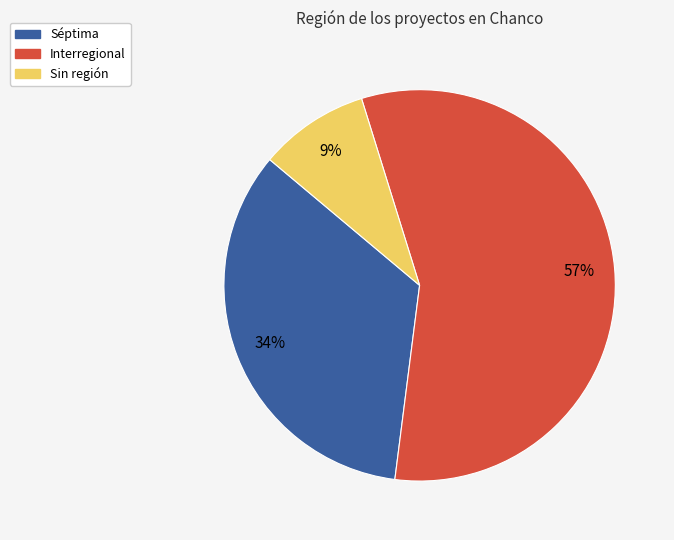

To the nearest percent, what is the average slice percentage?

33%